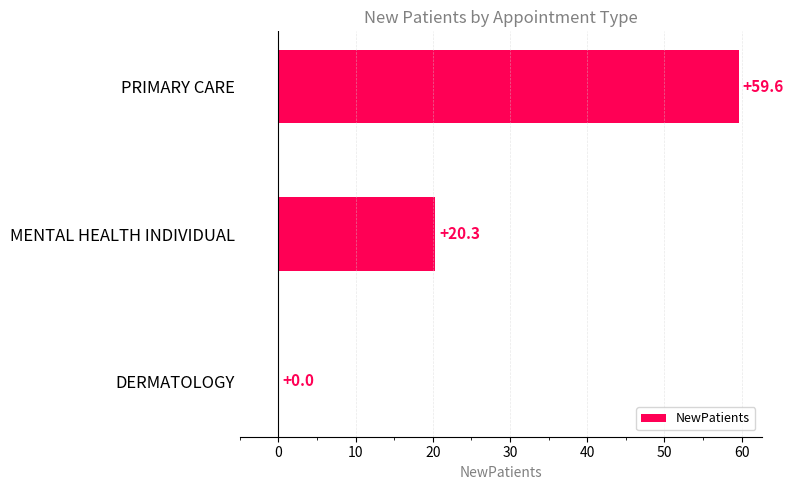

Count the number of data series in this chart.

1